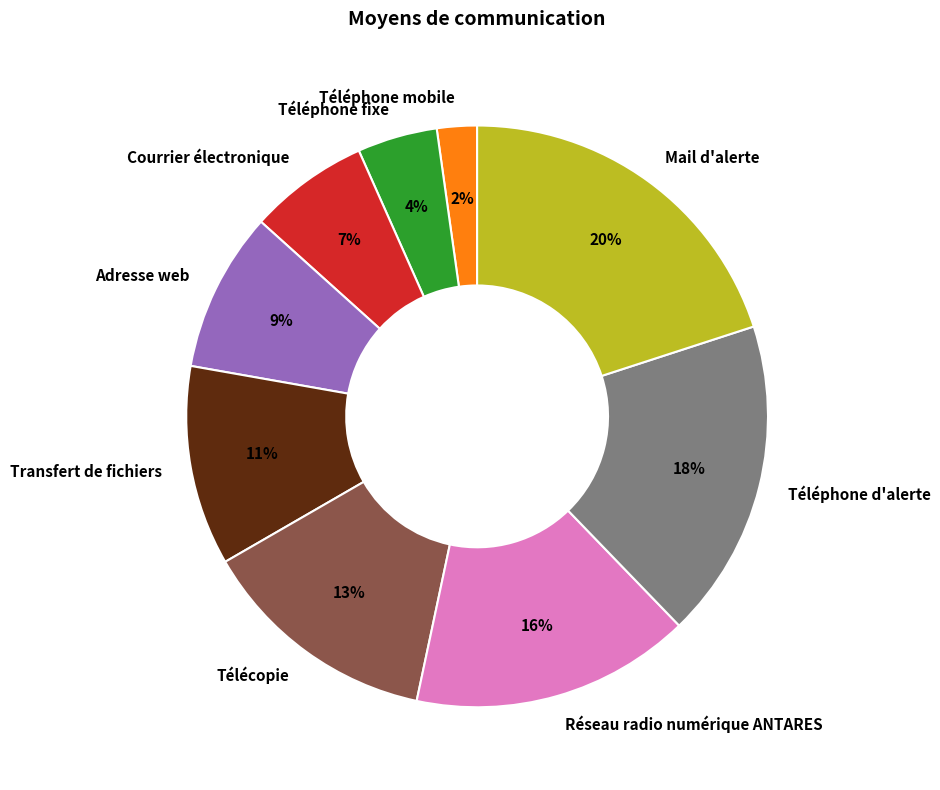

To the nearest percent, what portion does Télécopie represent?

13%